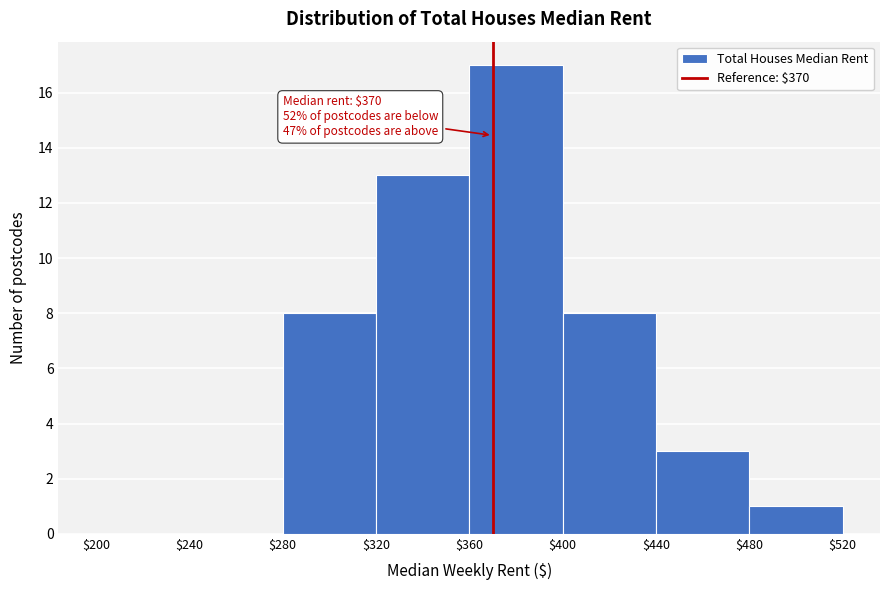

Over which range of the x-axis is the bar tallest?

$360 to $400